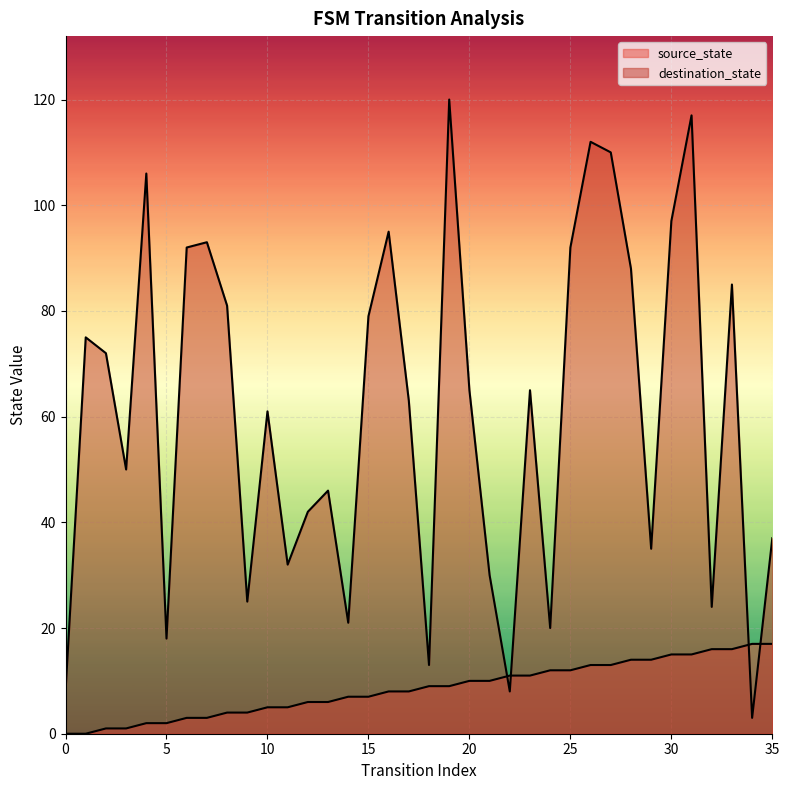

How many values in source_state are above zero?

34